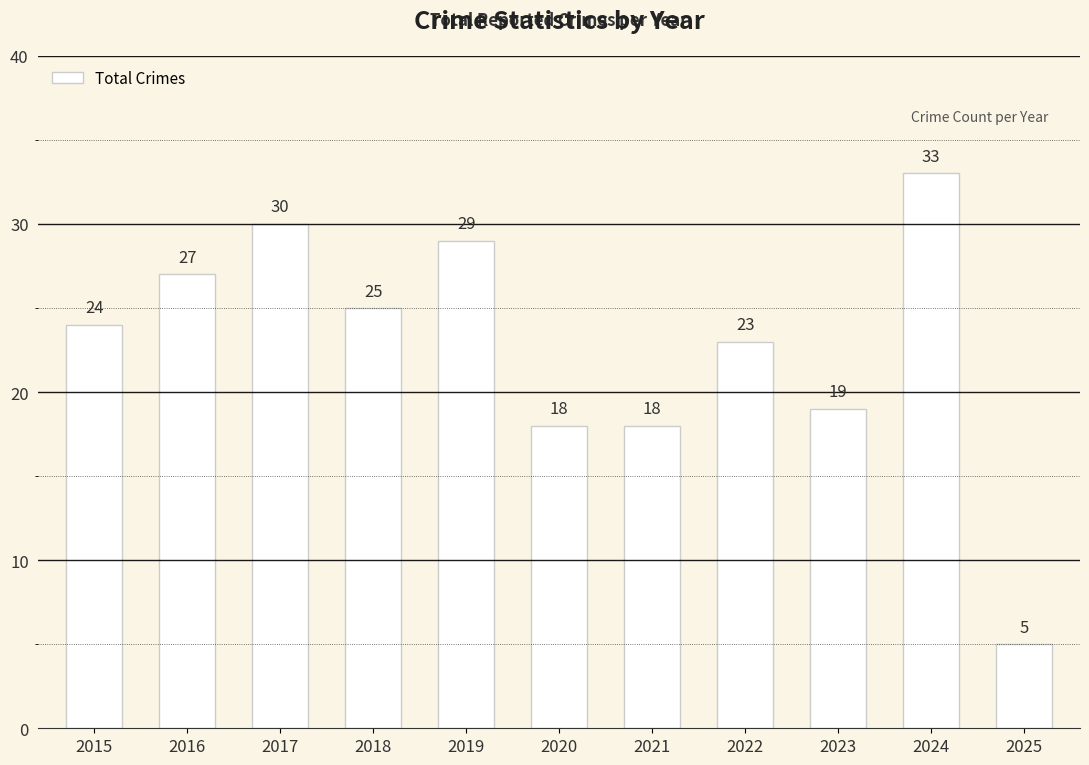

What is the sum of the values at 2021 and 2025?

23